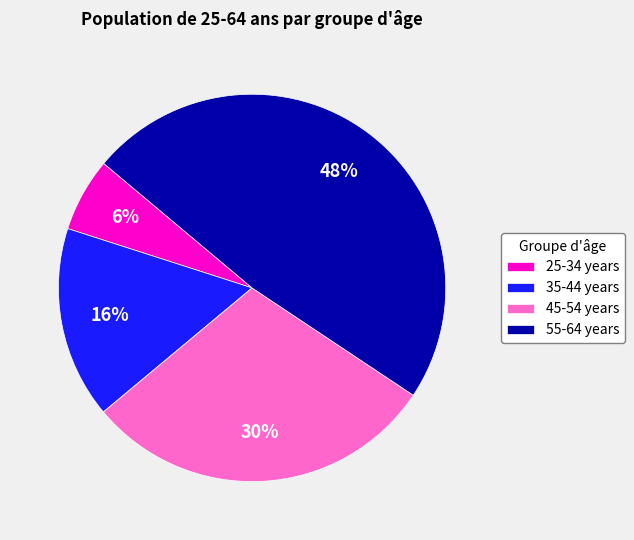

Does any single category account for the majority?

No